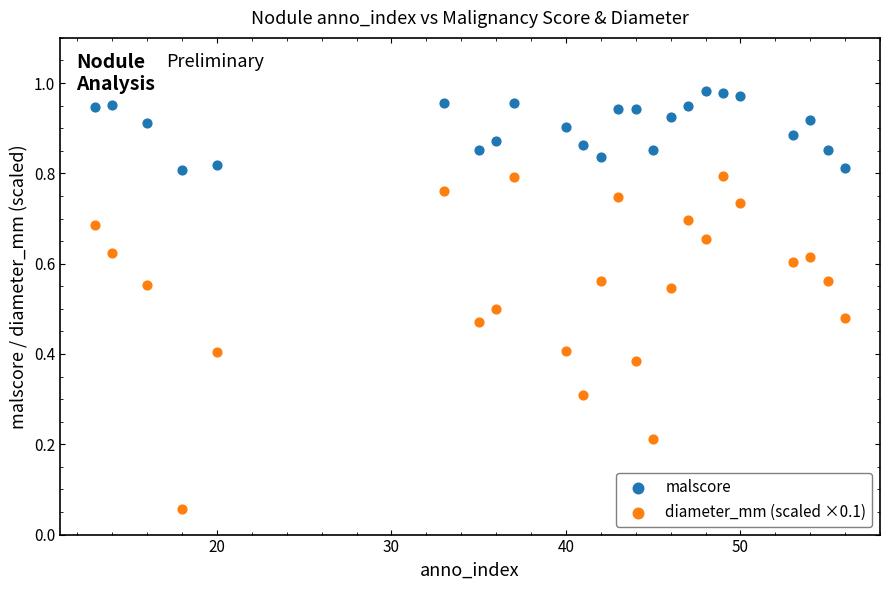

Across all data points, what is the range of X values (max minus min)?

43.0